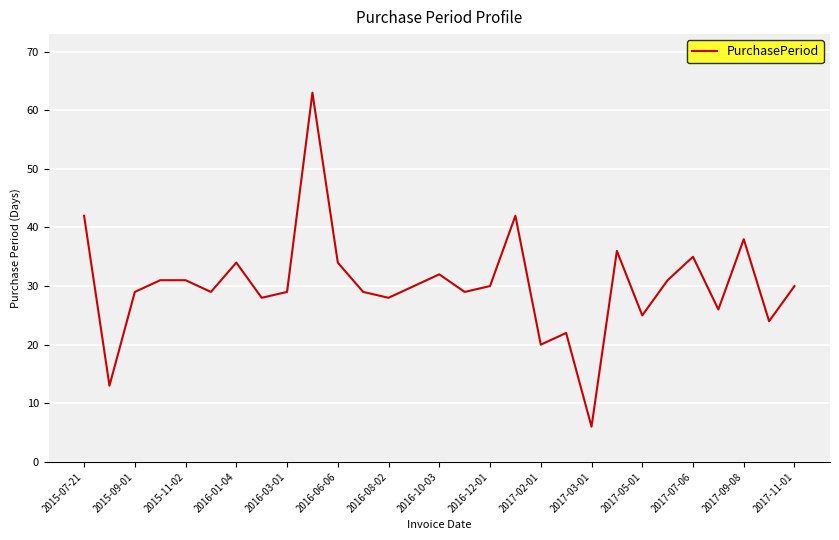

What is the minimum value shown in the chart?

6